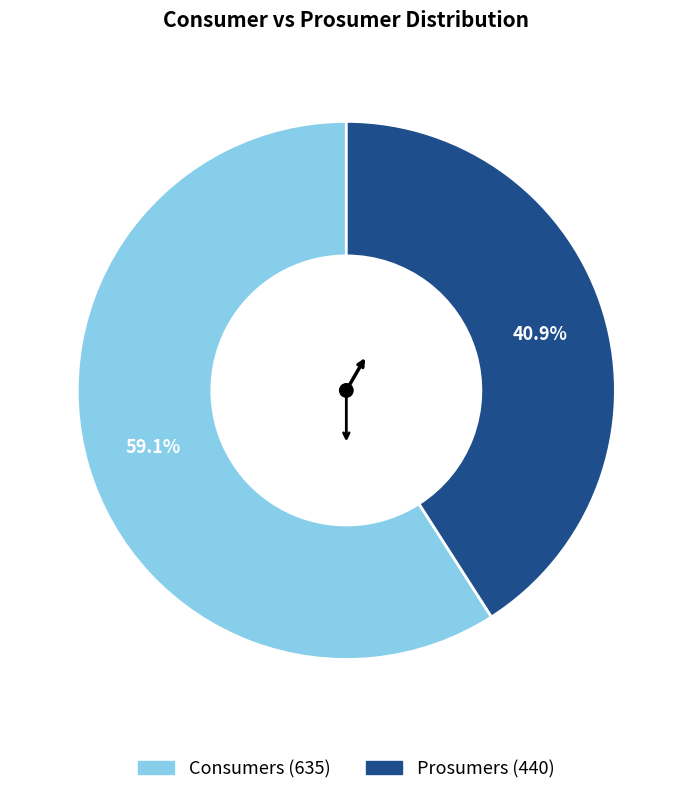

What percentage is NOT represented by Prosumers?

59.1%